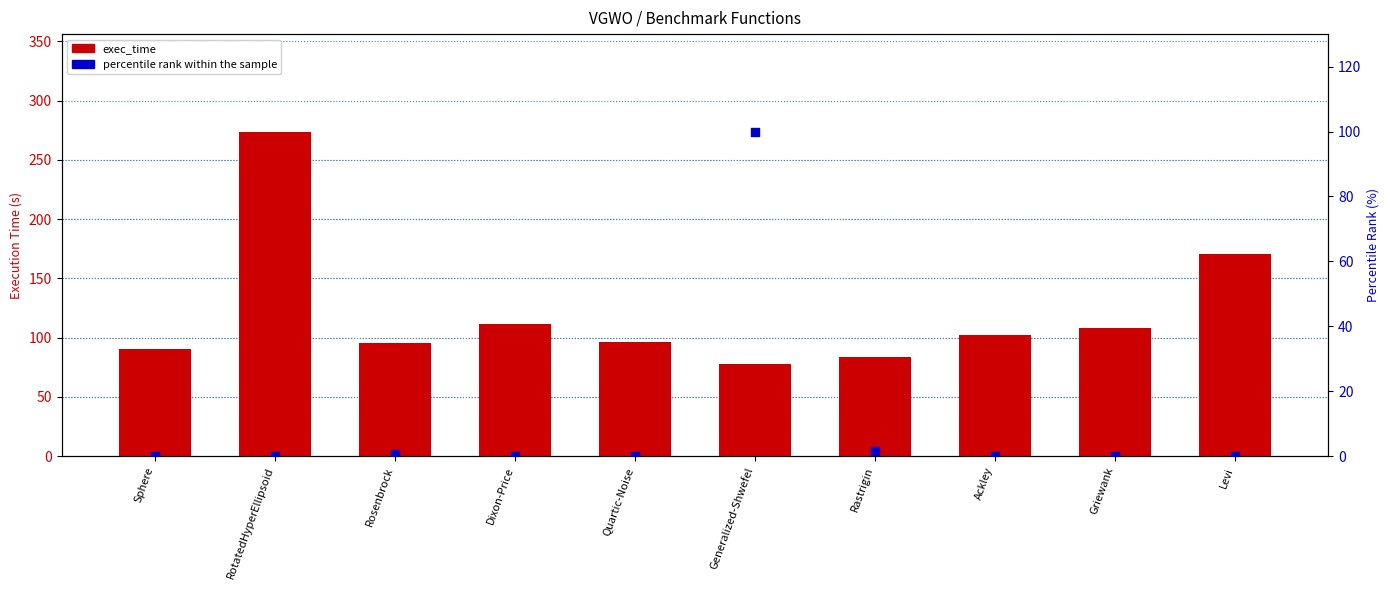

Which series contains the lowest Y value?

percentile rank within the sample